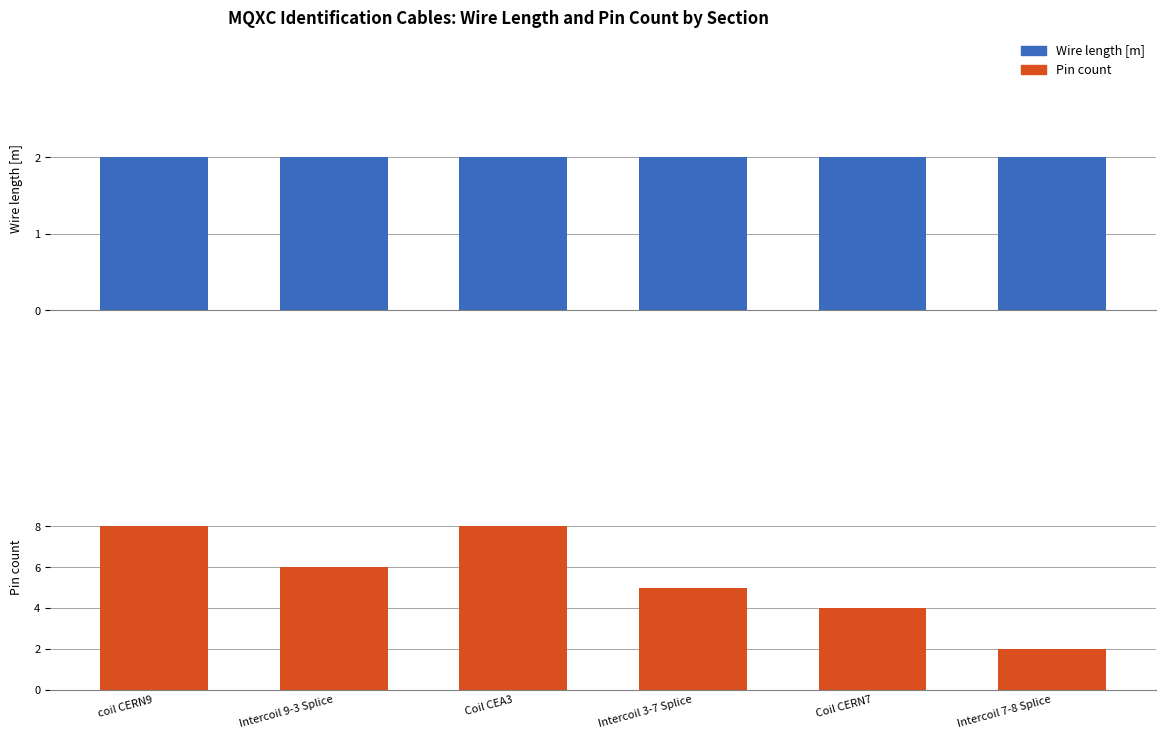

What position from the left is coil CERN9?

1